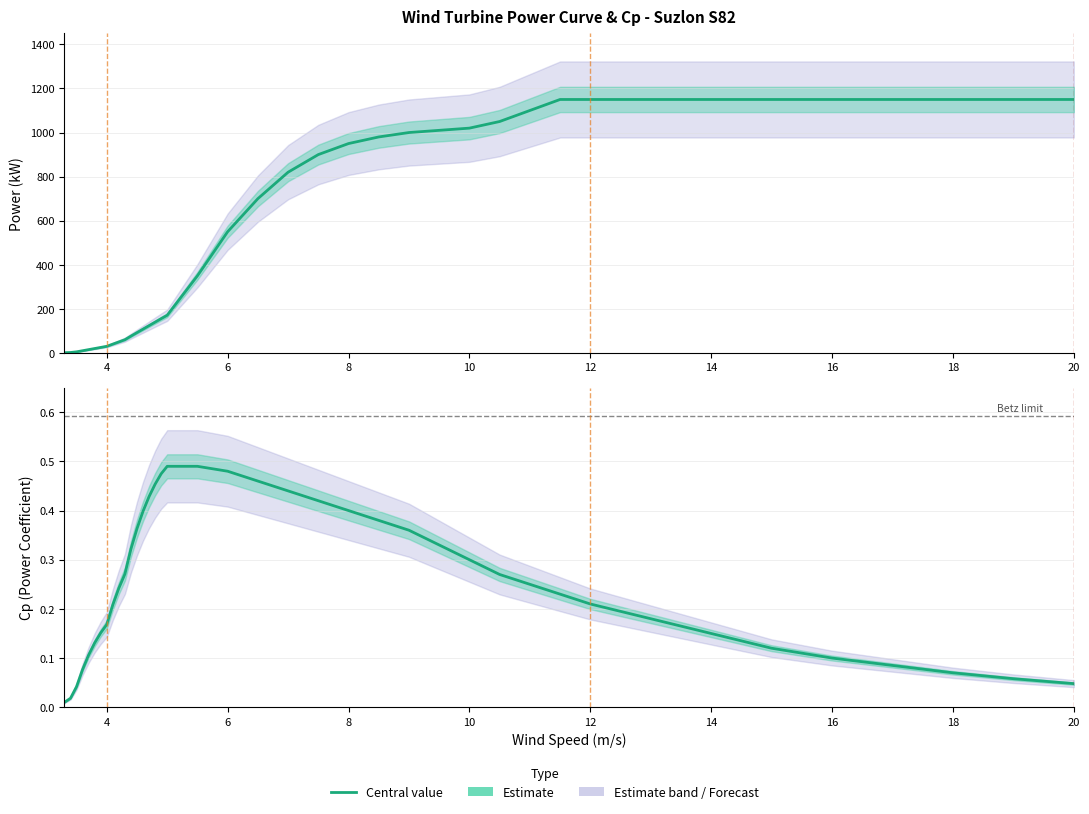

How many lines are shown in the chart?

2